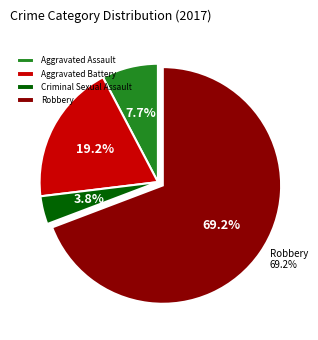

Is it true that Aggravated Assault is 19% of the pie?

False